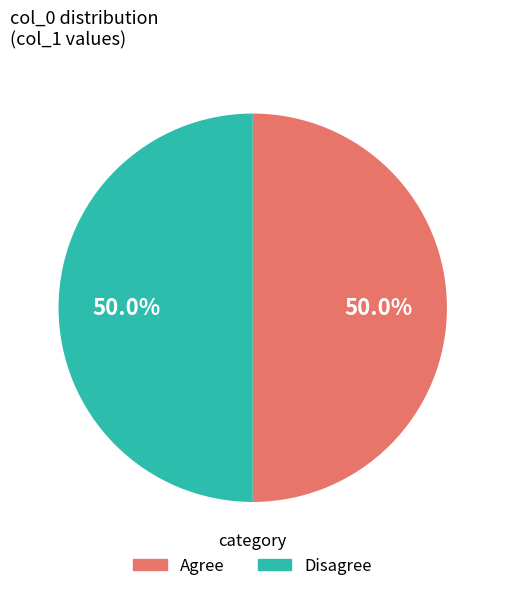

Approximately how many times larger is the value at Agree compared to Disagree?

1.0